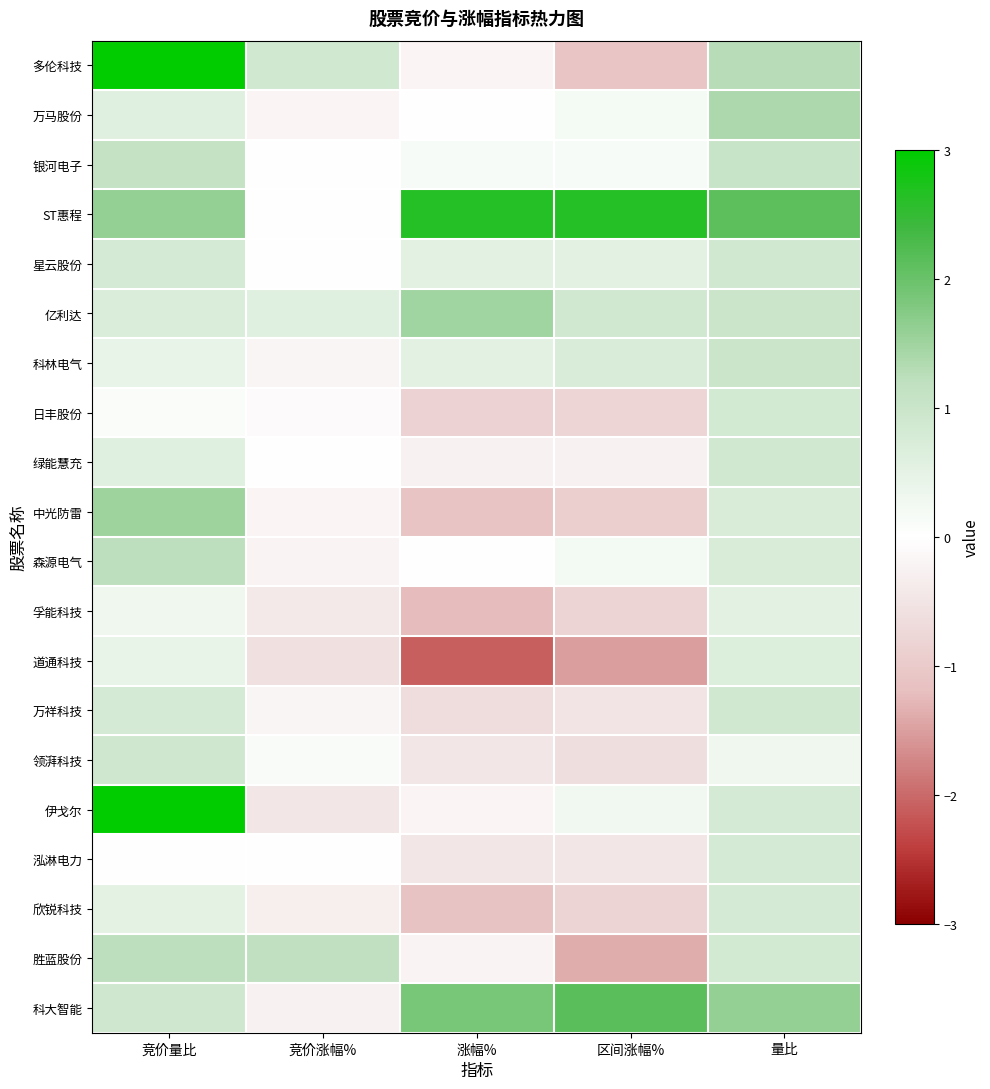

What is the spread (max minus min) of values at 涨幅%?

4.7